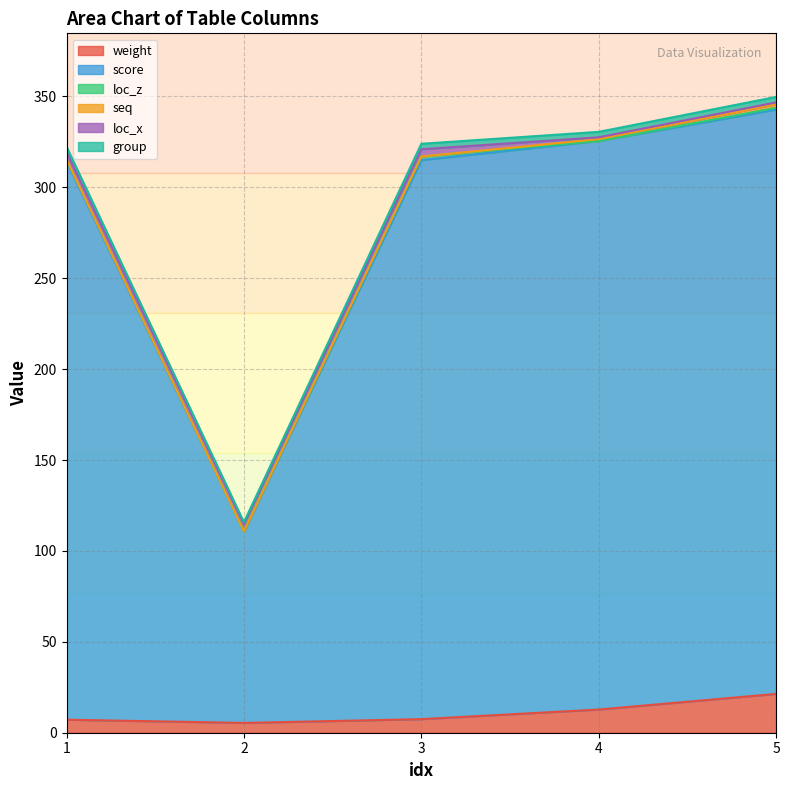

Does the chart have visible grid lines?

Yes